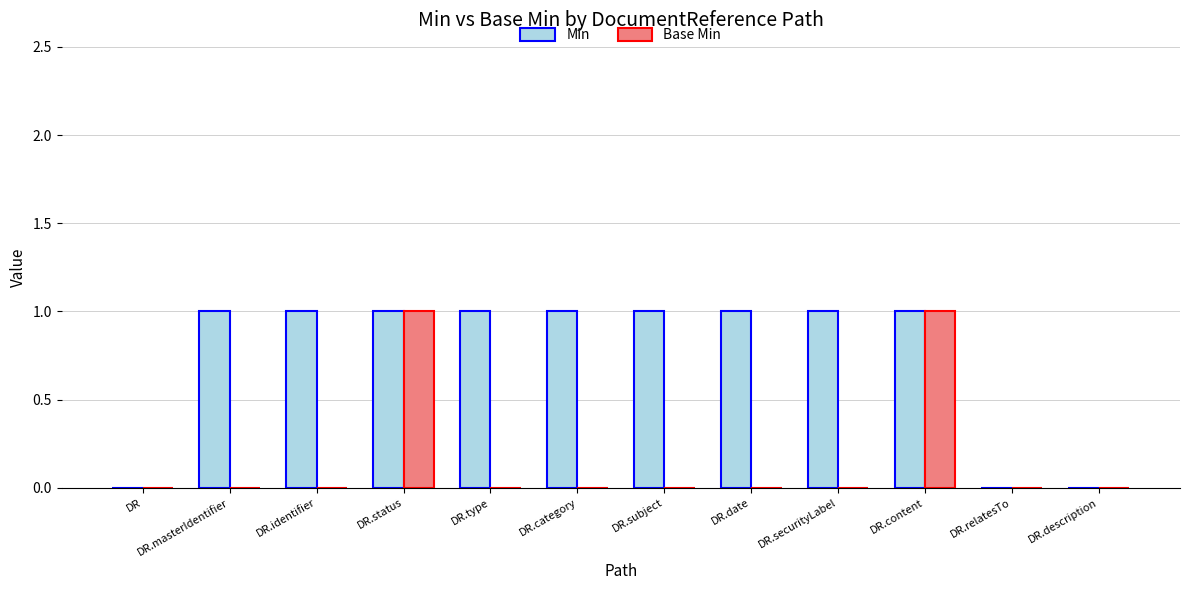

Which series has the largest total across all categories?

Min